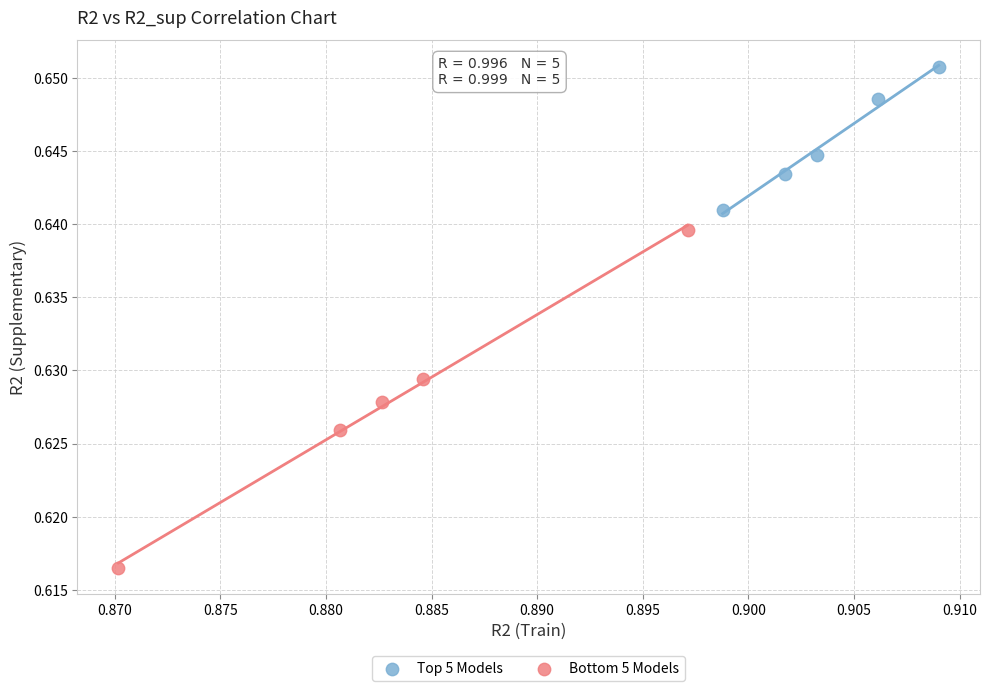

Which series contains the highest Y value?

Top 5 Models